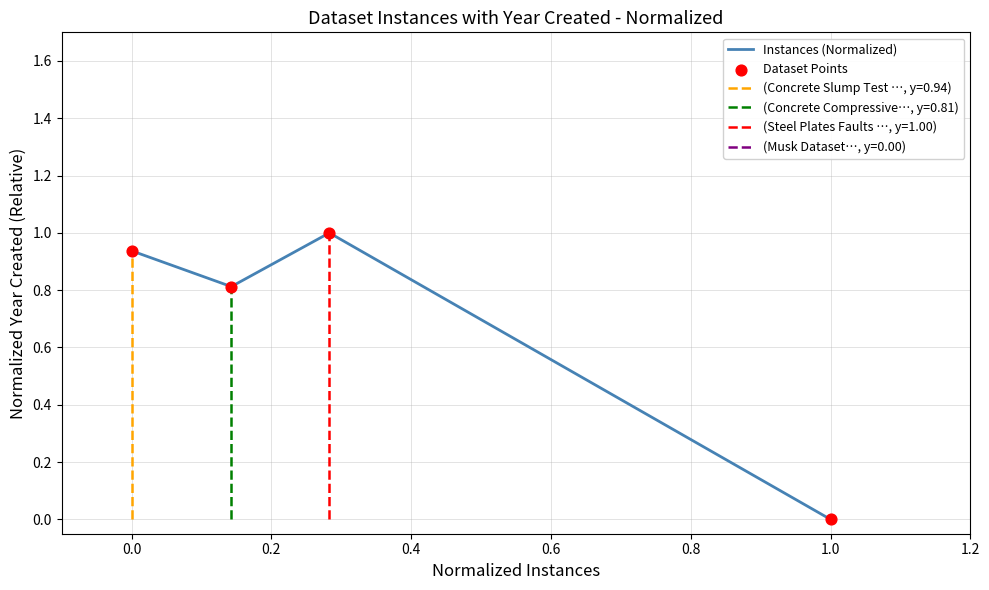

Which series has the largest total across all categories?

Instances (Normalized)